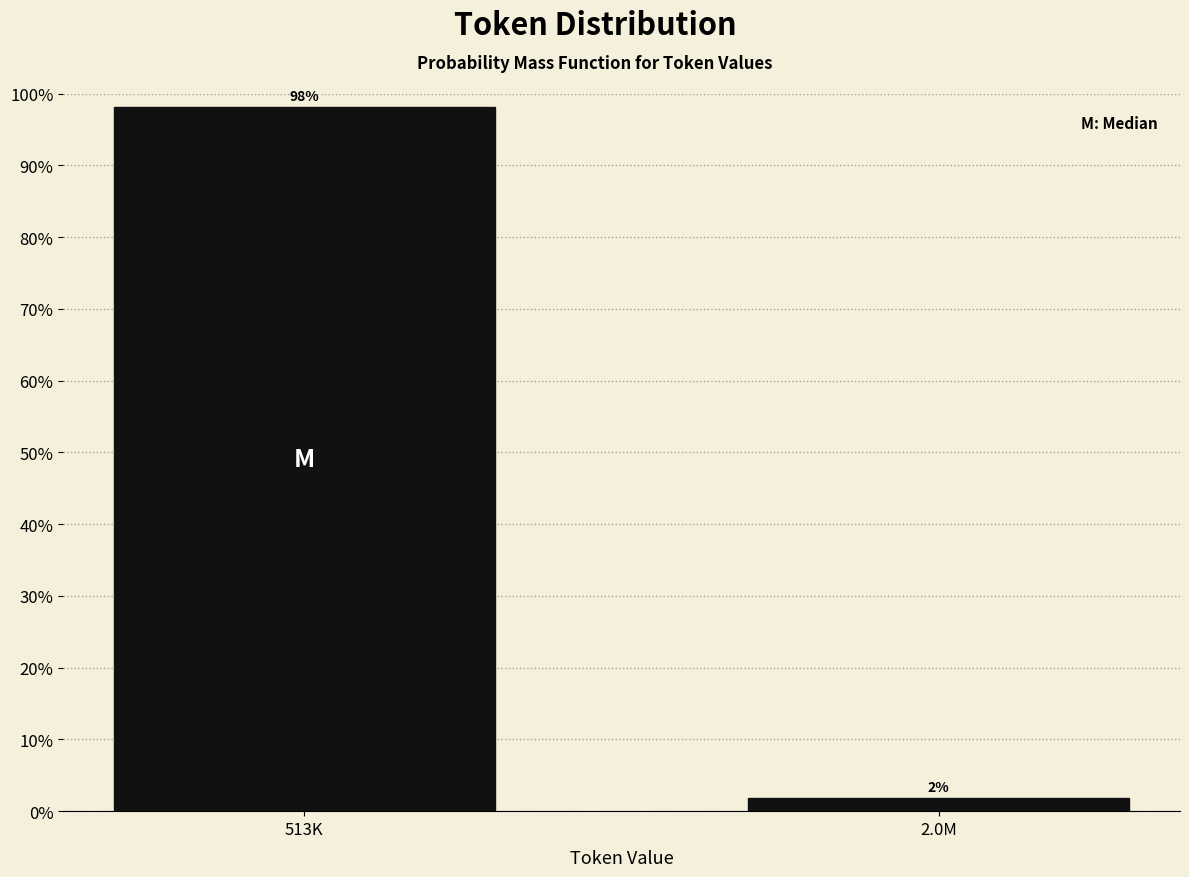

What is the label of the 1st bar from the left?

513K